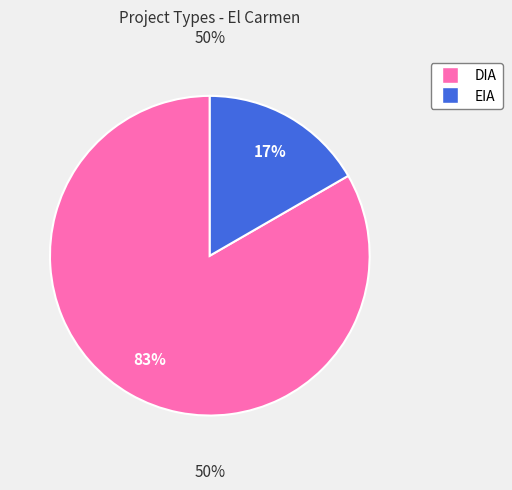

To the nearest percent, what is the difference between the DIA and EIA slice percentages?

67%